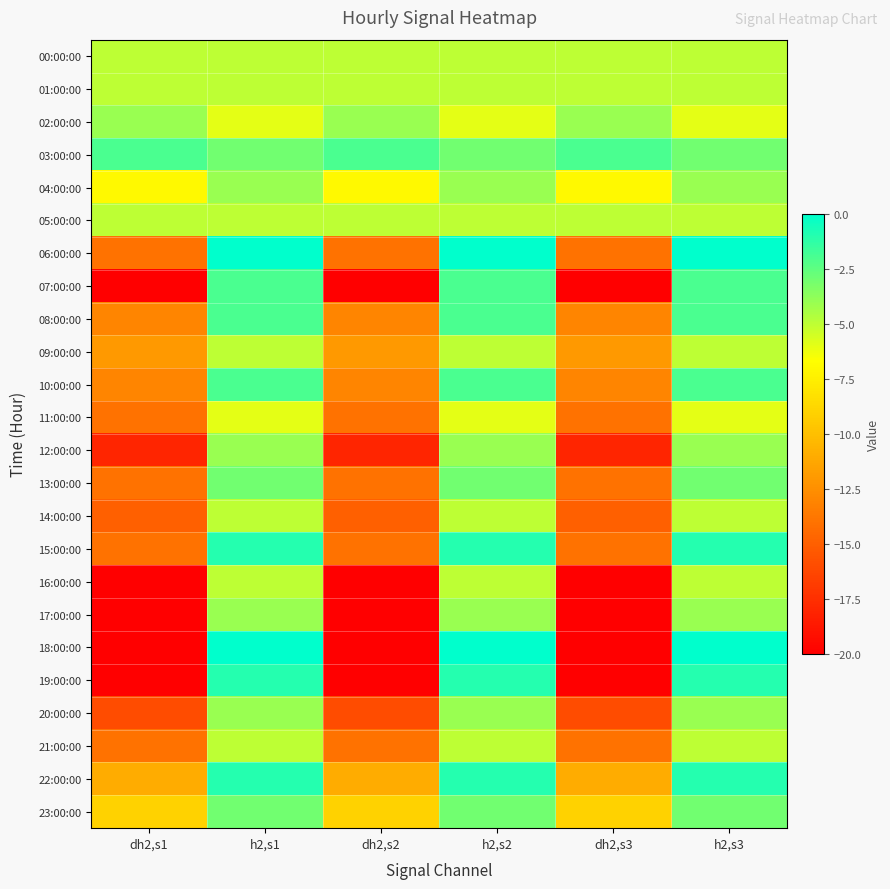

List the series in order of their peak value, lowest first.

11:00:00, 00:00:00, 01:00:00, 05:00:00, 09:00:00, 14:00:00, 16:00:00, 21:00:00, 02:00:00, 04:00:00, 12:00:00, 17:00:00, 20:00:00, 13:00:00, 23:00:00, 03:00:00, 07:00:00, 08:00:00, 10:00:00, 15:00:00, 19:00:00, 22:00:00, 06:00:00, 18:00:00